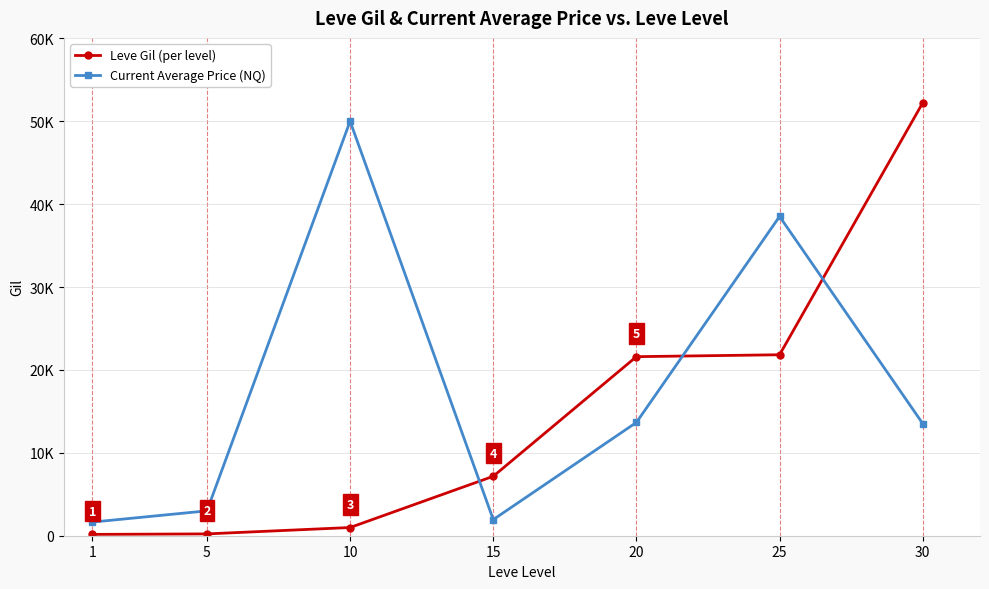

Rank the series at 10 from lowest to highest value.

Leve Gil (per level), Current Average Price (NQ)